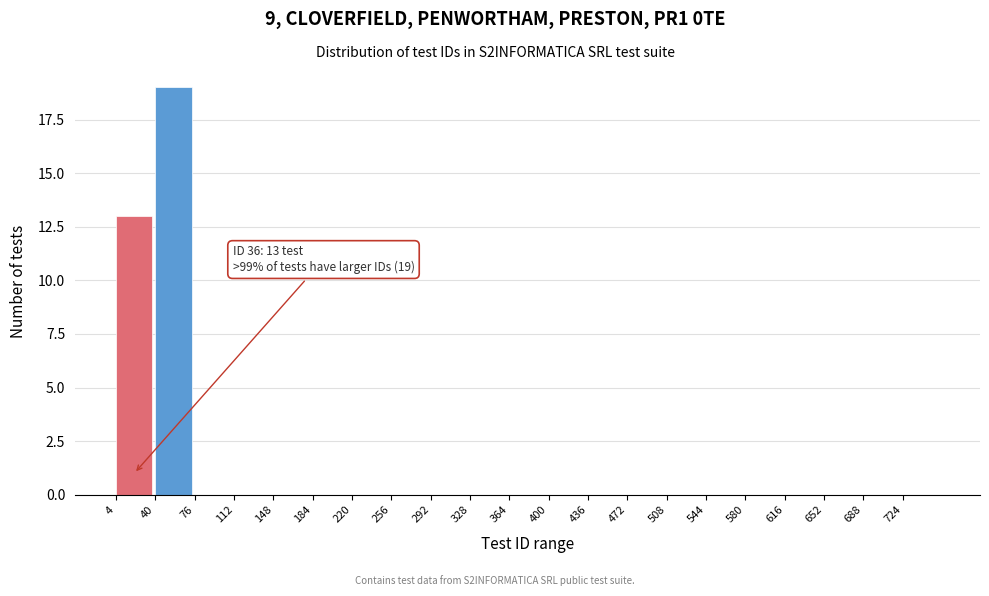

Over which range of the x-axis is the bar tallest?

40 to 76